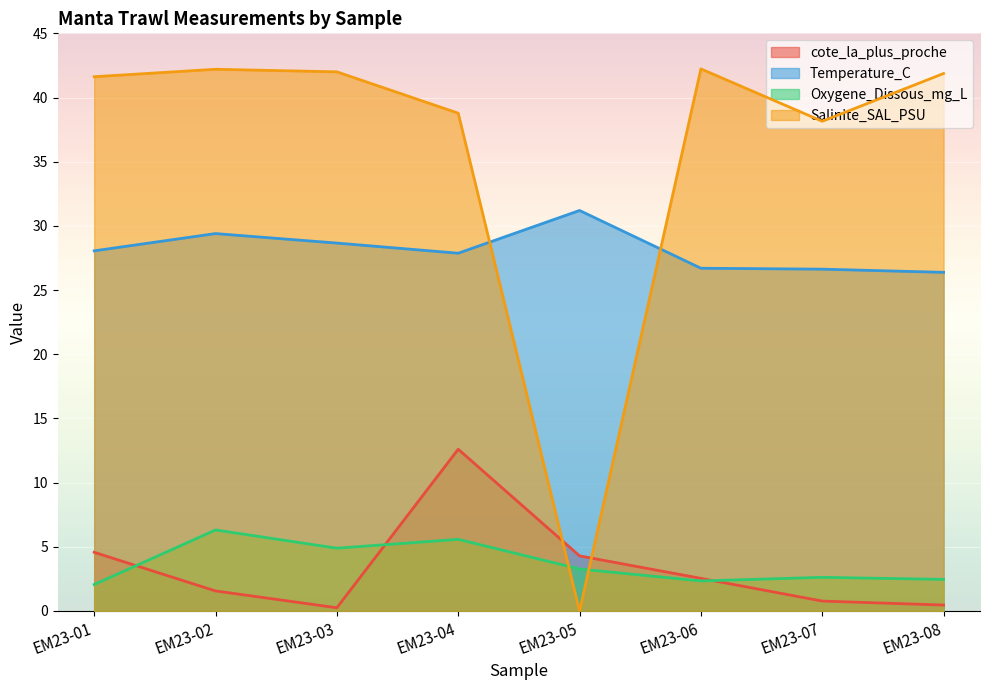

List the labels in order of cote_la_plus_proche value, largest first.

EM23-04, EM23-01, EM23-05, EM23-06, EM23-02, EM23-07, EM23-08, EM23-03